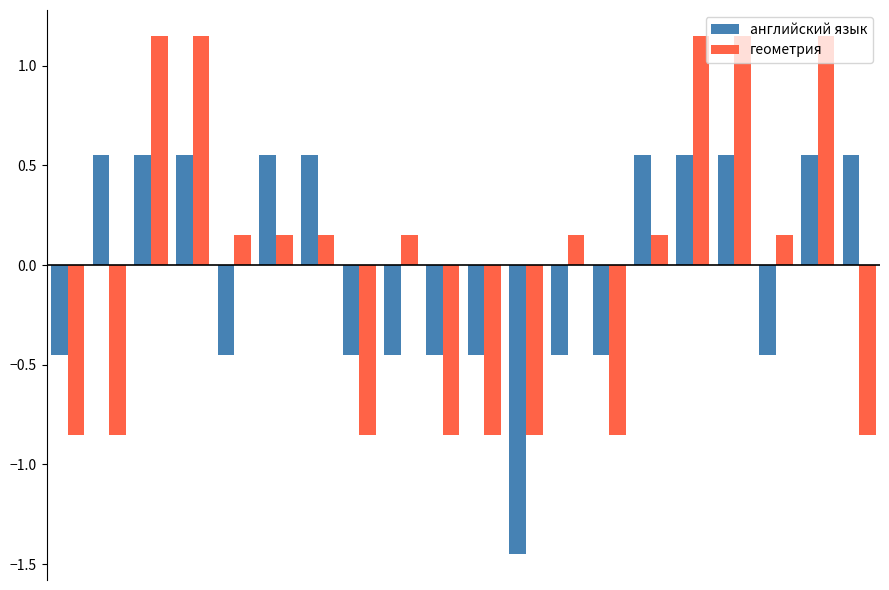

What is the difference between the maximum and minimum values in the геометрия series?

2.0